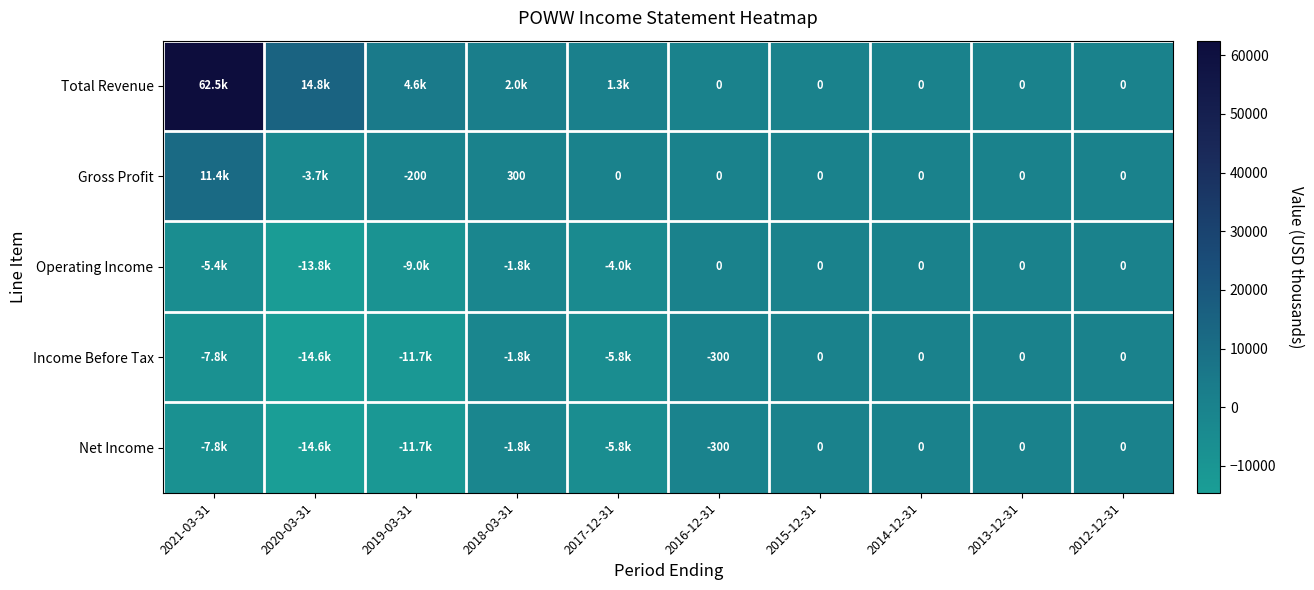

True or false: Gross Profit has a value of -283 at 2019-03-31.

False